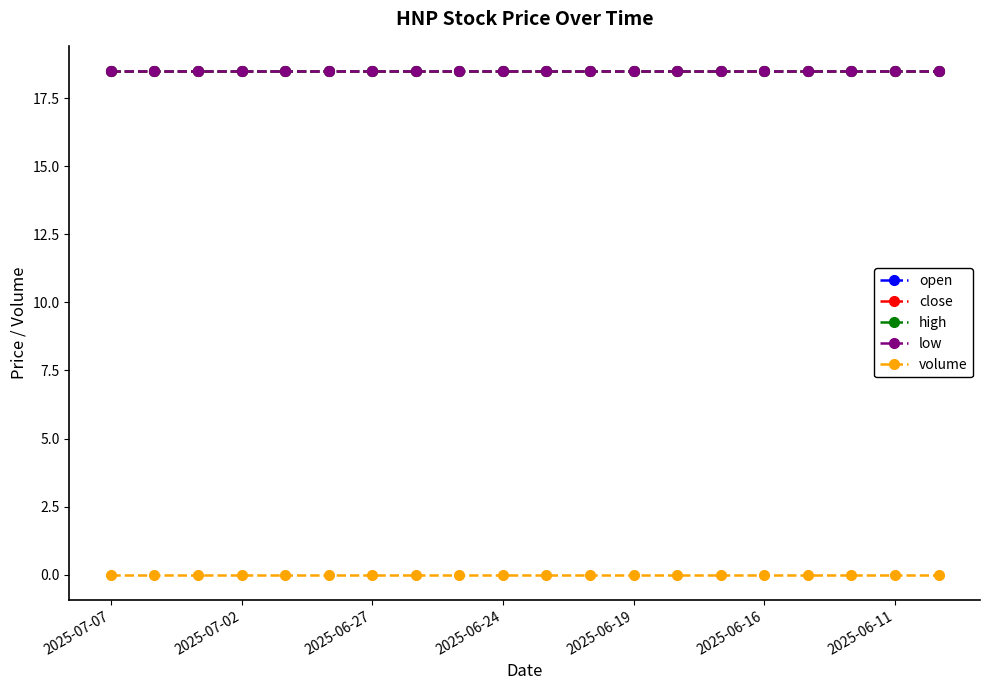

Reading right to left, transcribe all the data shown in this chart.

open: 18.5	18.5	18.5	18.5	18.5	18.5	18.5	18.5	18.5	18.5	18.5	18.5	18.5	18.5	18.5	18.5	18.5	18.5	18.5	18.5
close: 18.5	18.5	18.5	18.5	18.5	18.5	18.5	18.5	18.5	18.5	18.5	18.5	18.5	18.5	18.5	18.5	18.5	18.5	18.5	18.5
high: 18.5	18.5	18.5	18.5	18.5	18.5	18.5	18.5	18.5	18.5	18.5	18.5	18.5	18.5	18.5	18.5	18.5	18.5	18.5	18.5
low: 18.5	18.5	18.5	18.5	18.5	18.5	18.5	18.5	18.5	18.5	18.5	18.5	18.5	18.5	18.5	18.5	18.5	18.5	18.5	18.5
volume: 0.0	0.0	0.0	0.0	0.0	0.0	0.0	0.0	0.0	0.0	0.0	0.0	0.0	0.0	0.0	0.0	0.0	0.0	0.0	0.0